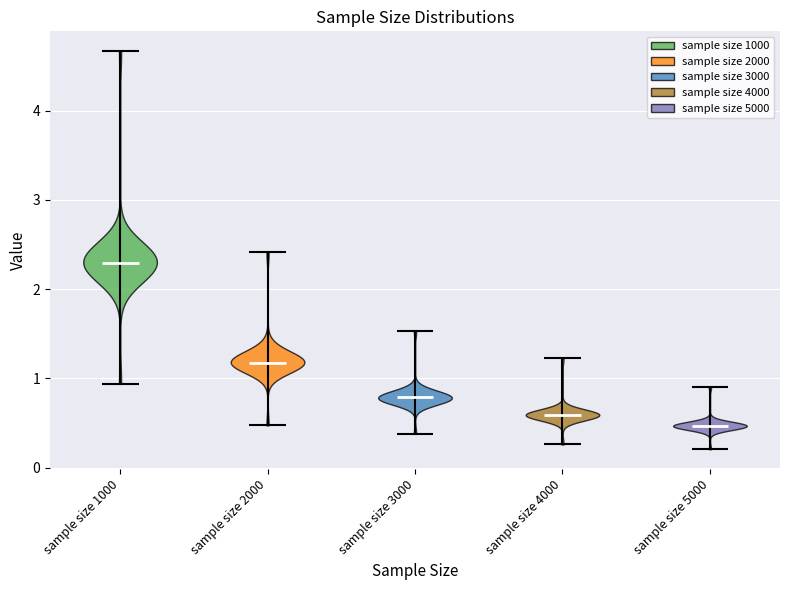

Reading left to right, read every violin against the y-axis: where its median line is, and the lowest and highest points it reaches. The values are not printed on the chart, so give them approximately, as read against the axis.

sample size 1000: median line 2.3, lowest point 0.9, highest point 4.7
sample size 2000: median line 1.2, lowest point 0.5, highest point 2.4
sample size 3000: median line 0.8, lowest point 0.4, highest point 1.5
sample size 4000: median line 0.6, lowest point 0.3, highest point 1.2
sample size 5000: median line 0.5, lowest point 0.2, highest point 0.9